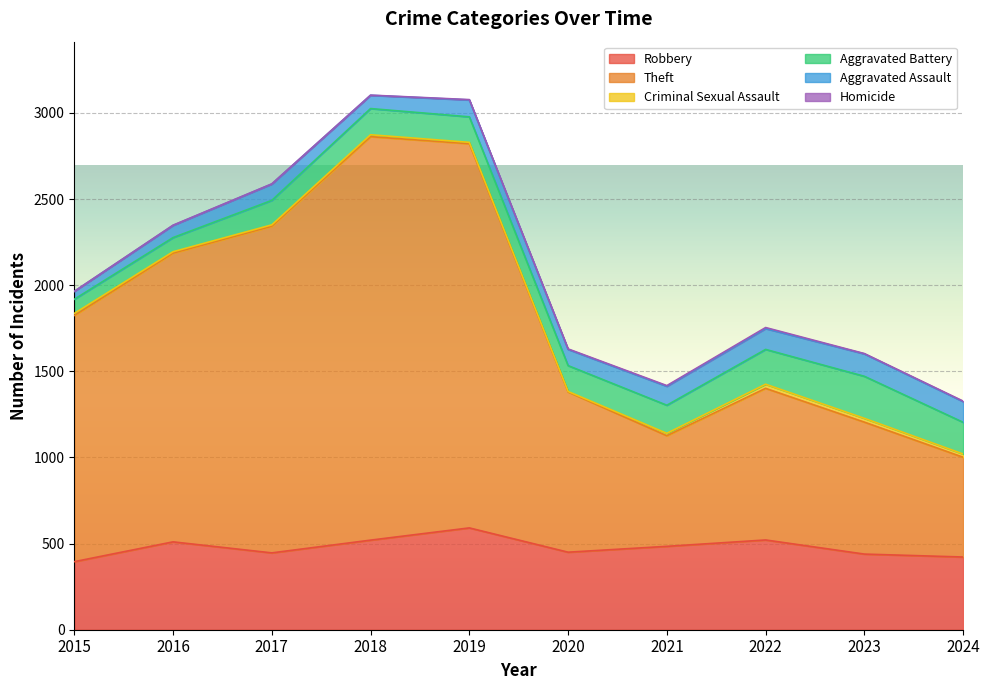

How many lines are shown in the chart?

6